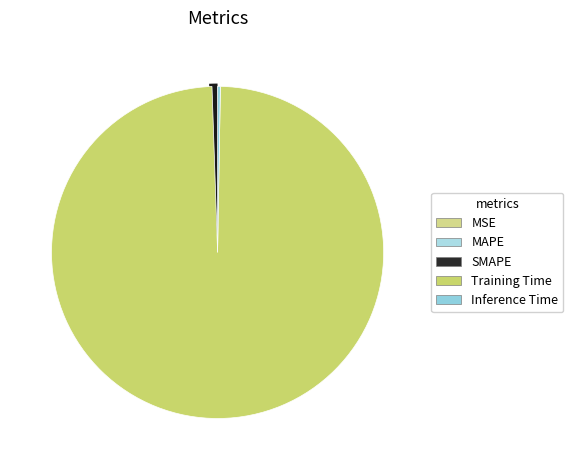

What percentage is NOT represented by MAPE?

99.7%